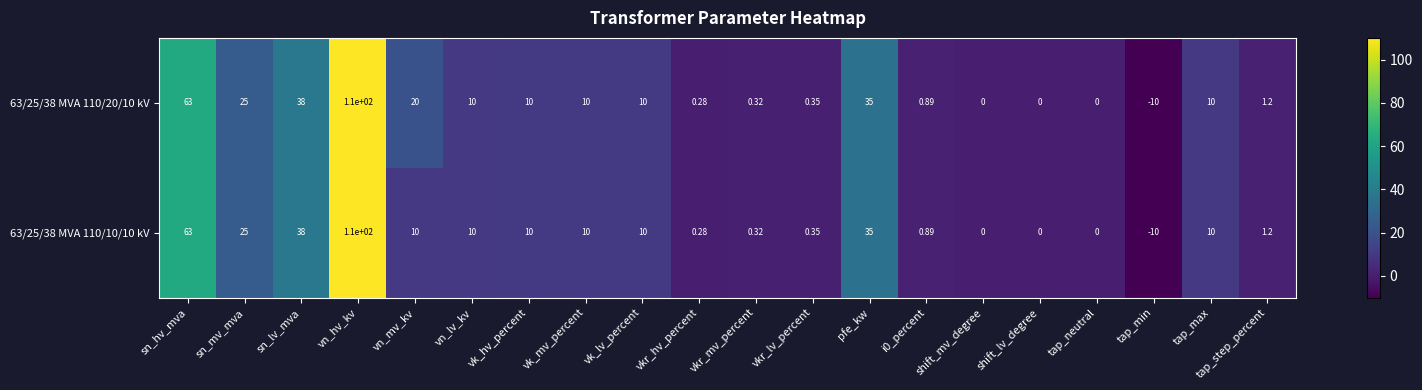

At which label is 63/25/38 MVA 110/10/10 kV closest to 50?

sn_lv_mva